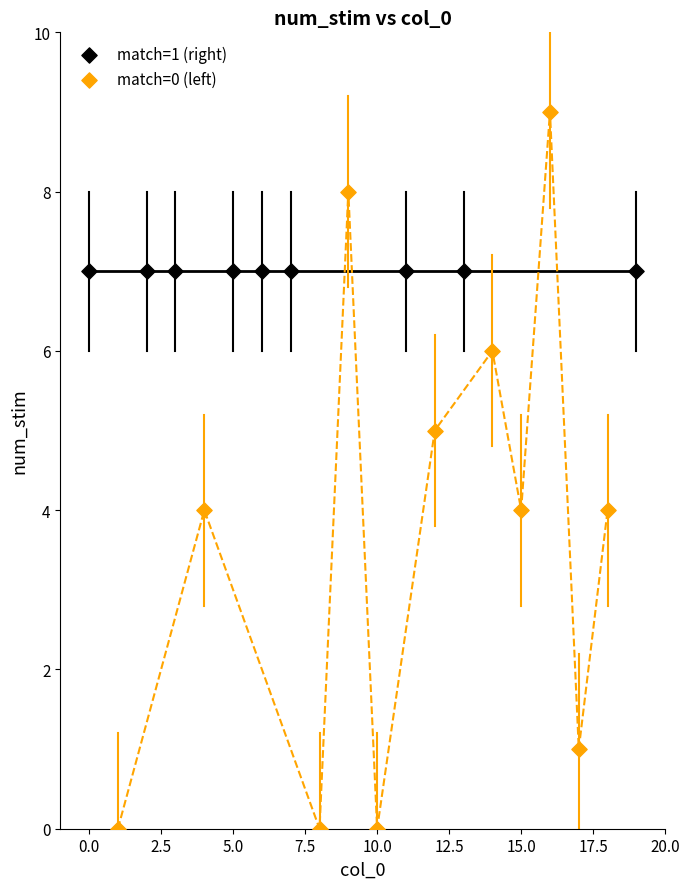

Which series reaches the minimum Y coordinate?

match=0 (left)